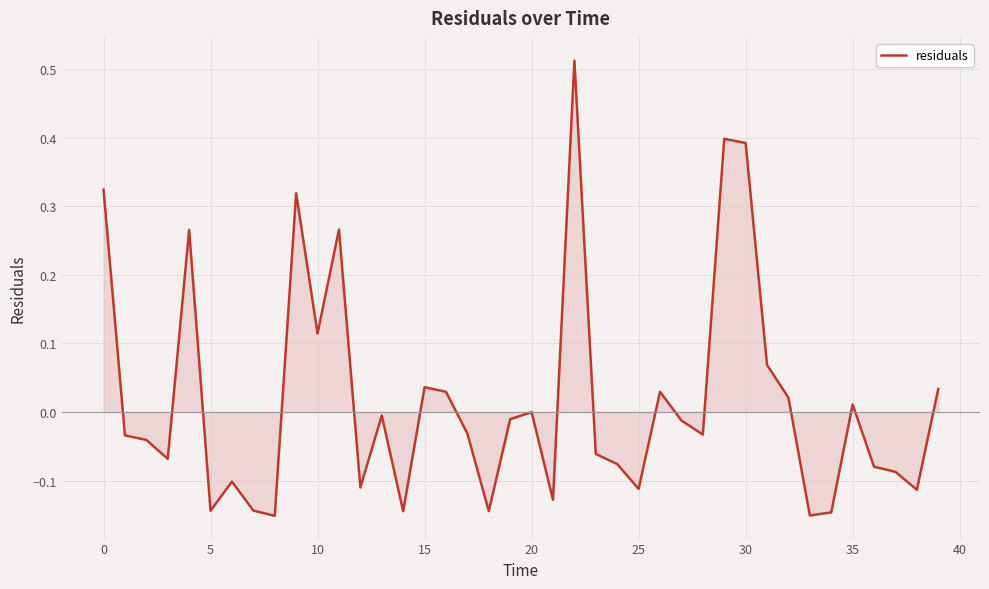

What is the difference between the maximum and minimum values?

0.7